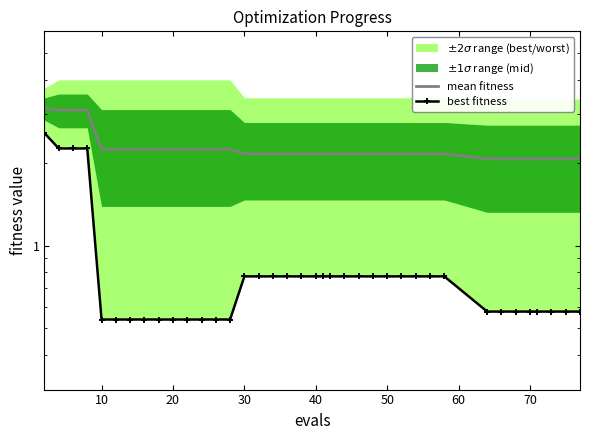

Is this an area chart (filled region under the line)?

No